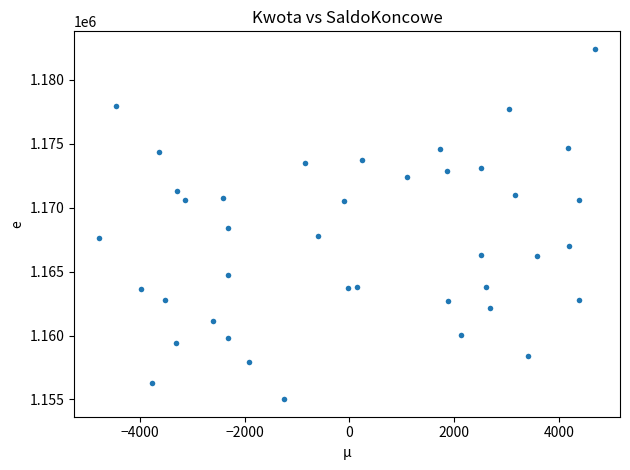

What is the range of X values (max minus min)?

9468.7